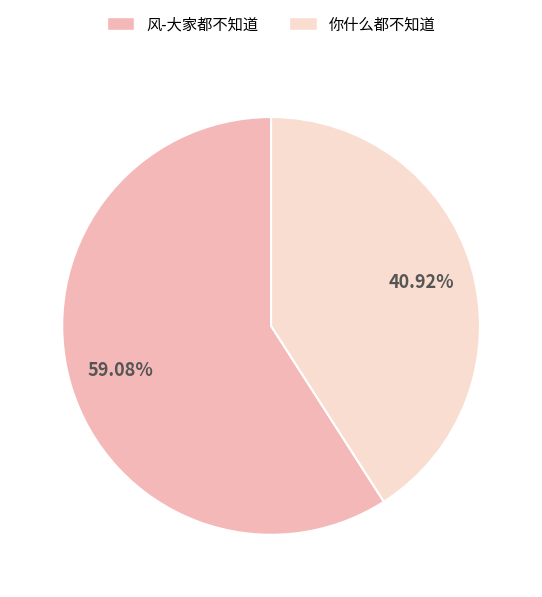

How much of the chart is everything except 你什么都不知道?

59.1%